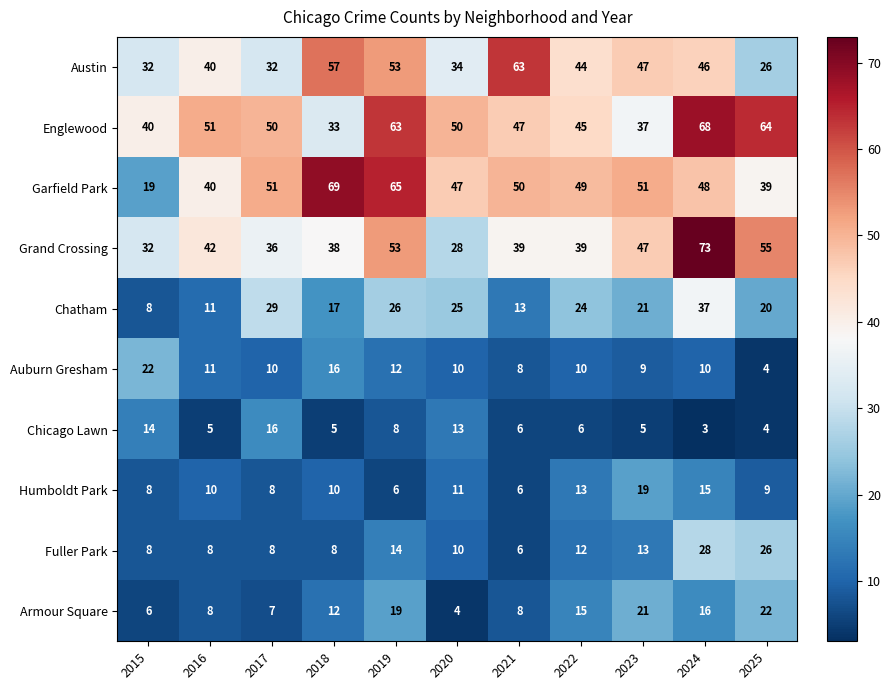

At which category is the sum across all series the highest?

2024